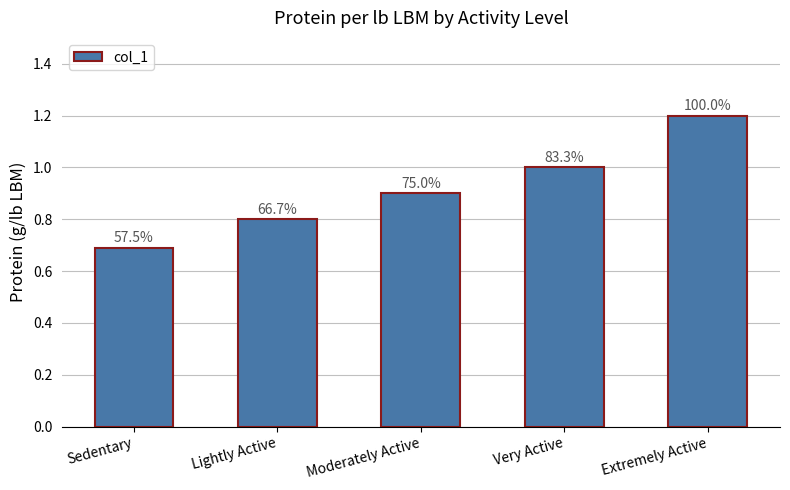

What is the label of the 2nd bar from the right?

Very Active